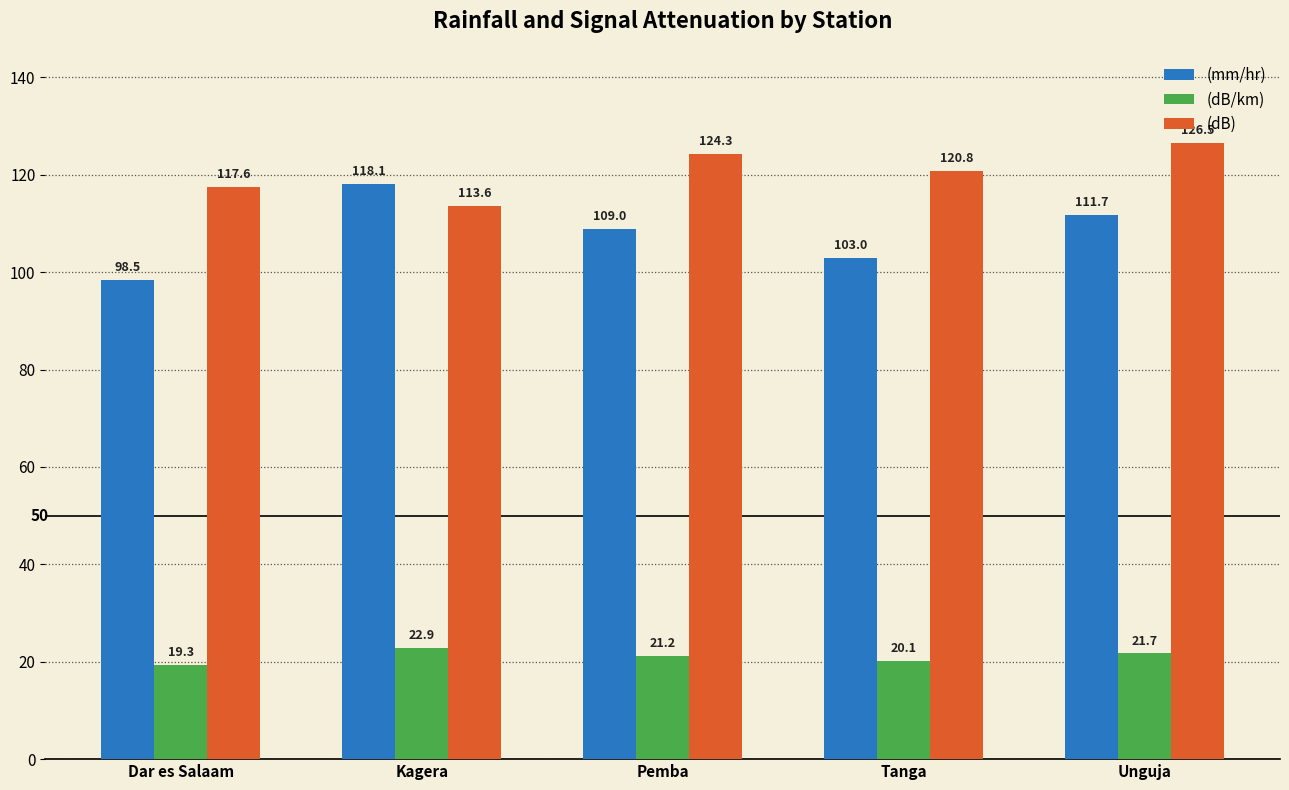

Is it true that (mm/hr) equals 118.1 at Kagera?

True